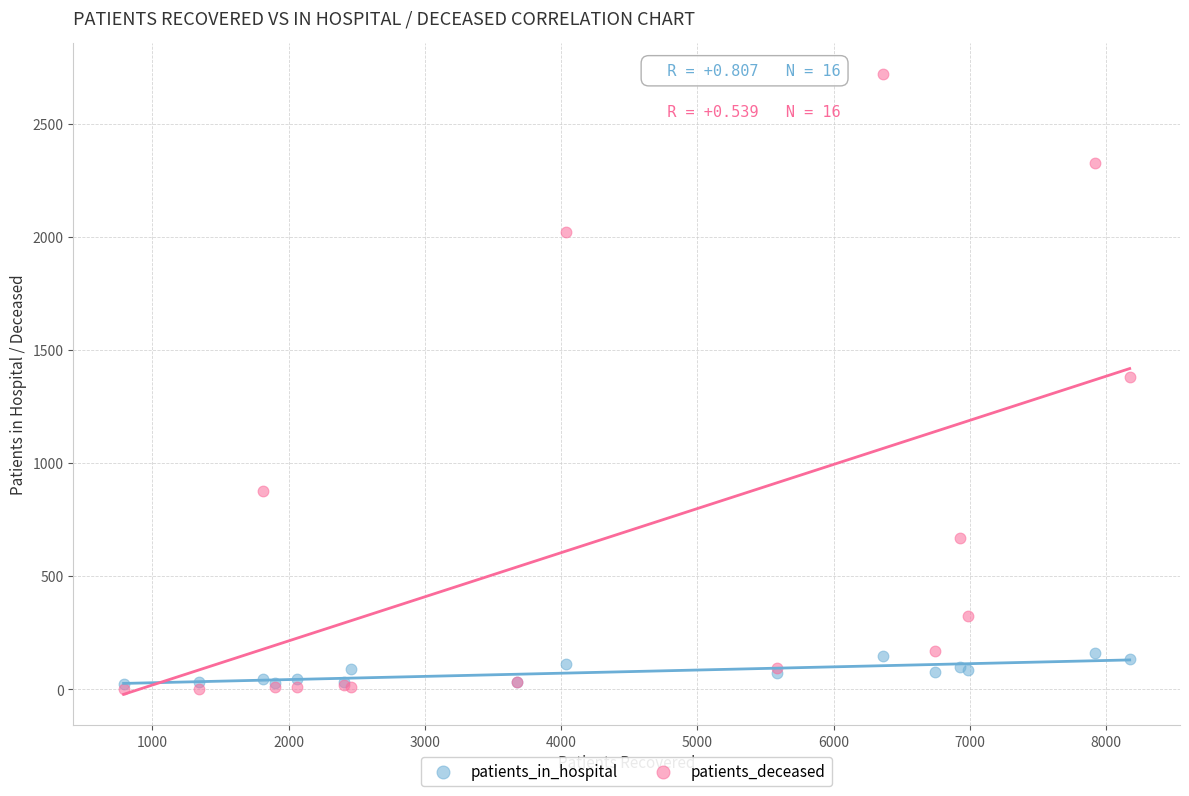

What are all the series names shown in the legend?

patients_in_hospital, patients_deceased